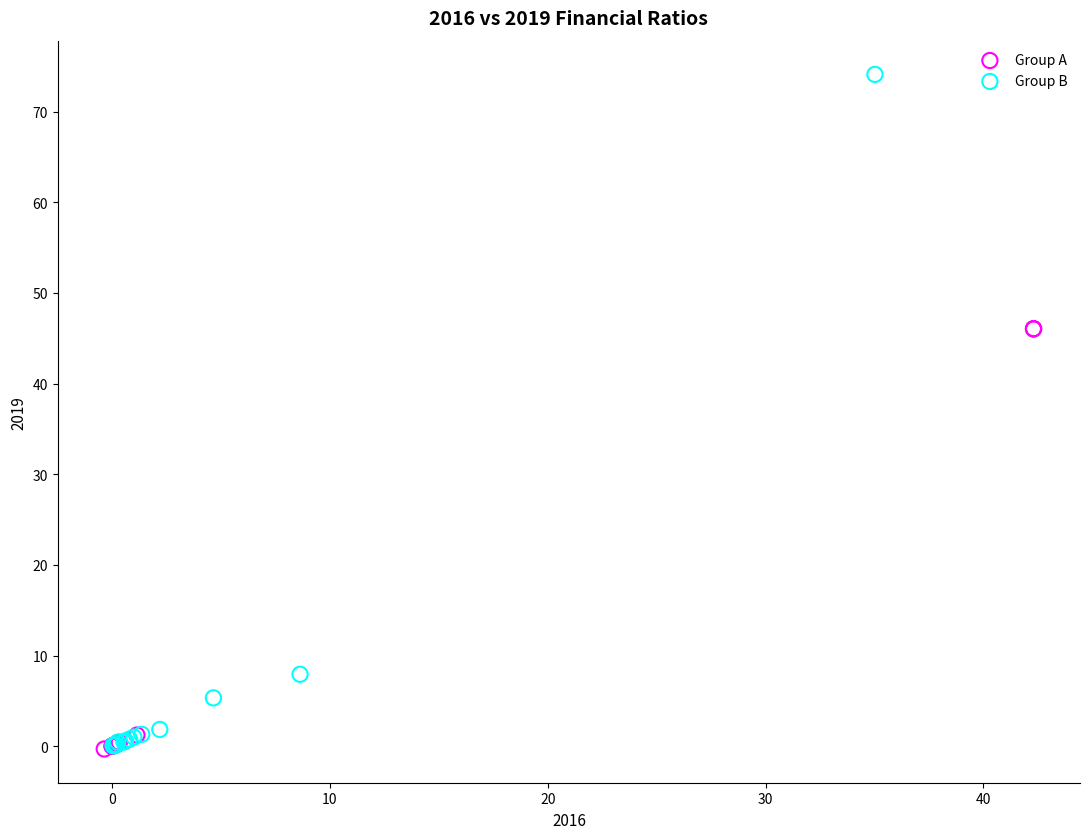

Which series reaches the maximum Y coordinate?

Group B